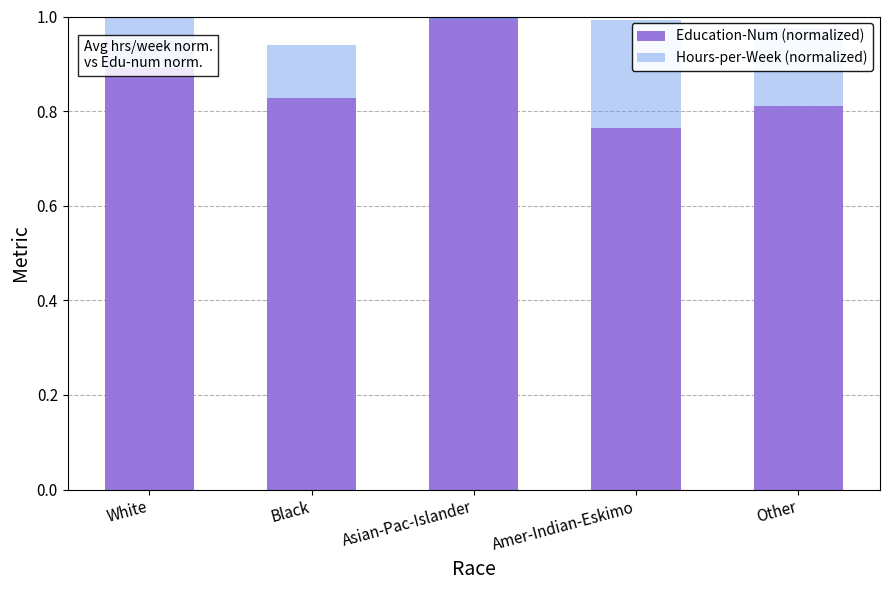

List the series in order of their peak value, highest first.

Education-Num (normalized), Hours-per-Week (normalized)